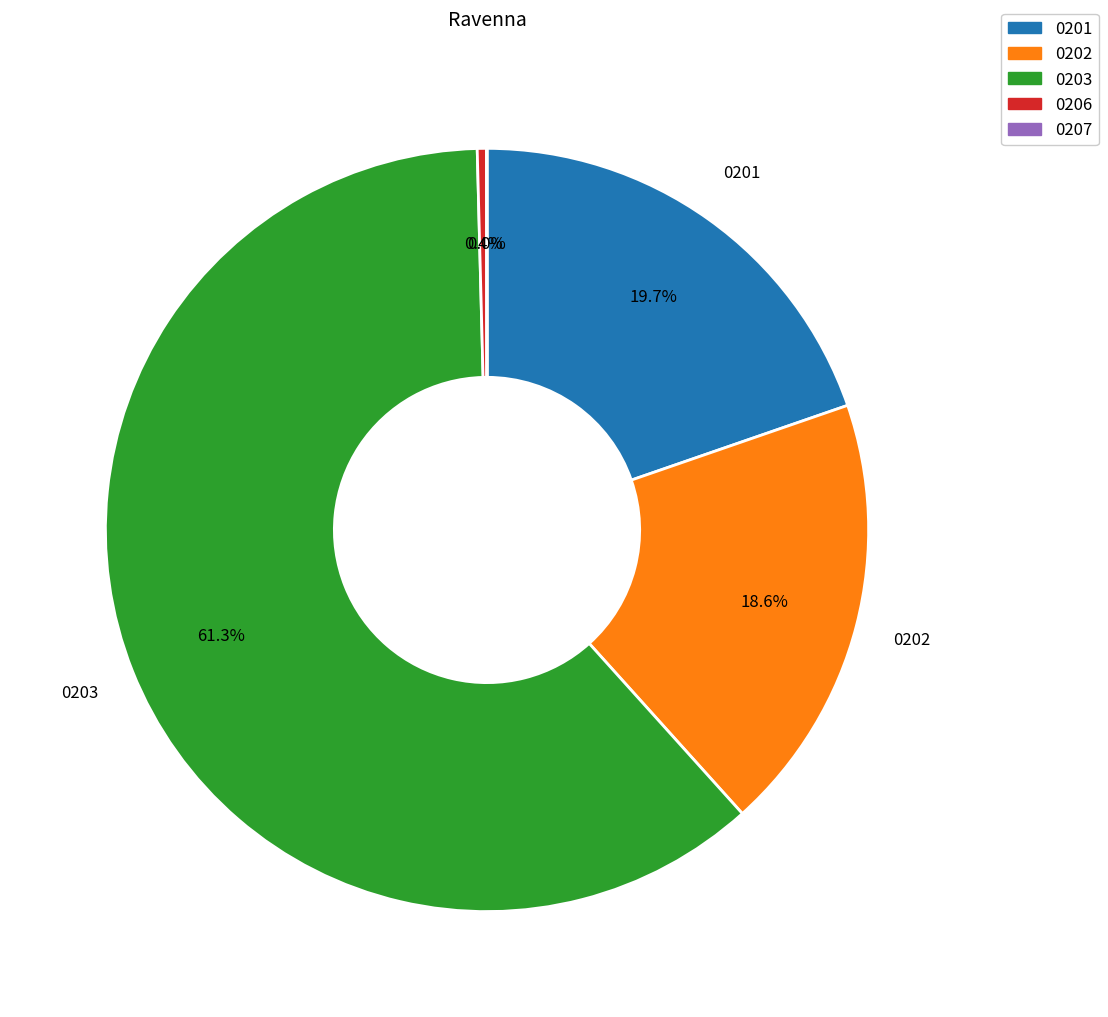

Does any single category account for the majority?

Yes